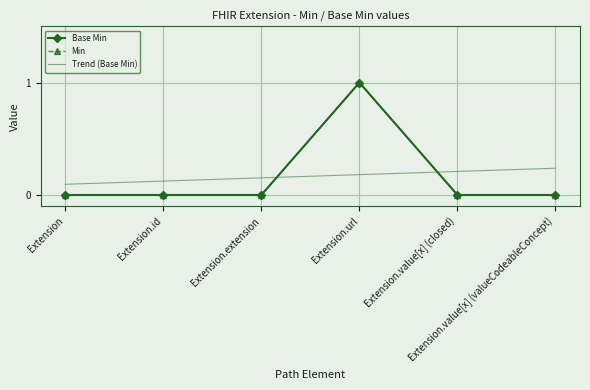

What is the sum of the Trend (Base Min) values at Extension.url and Extension?

0.3